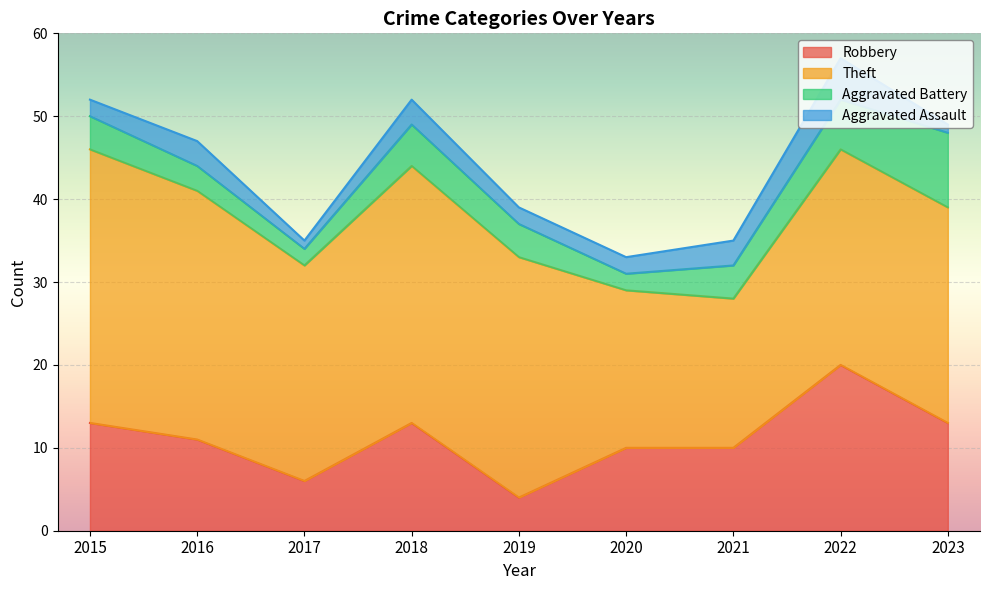

True or false: Robbery and Aggravated Battery intersect in this chart.

False